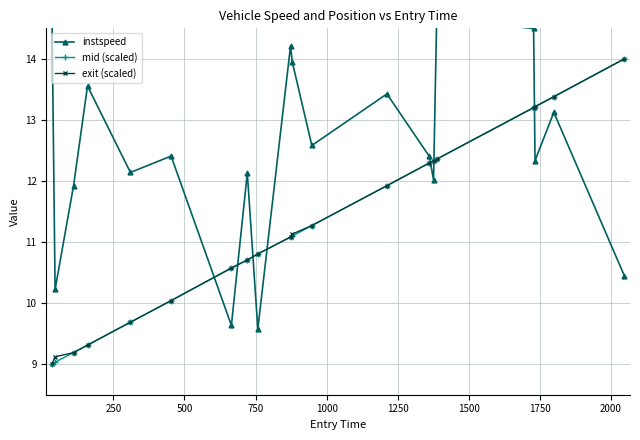

True or false: instspeed has more than 2 interior local peaks.

True